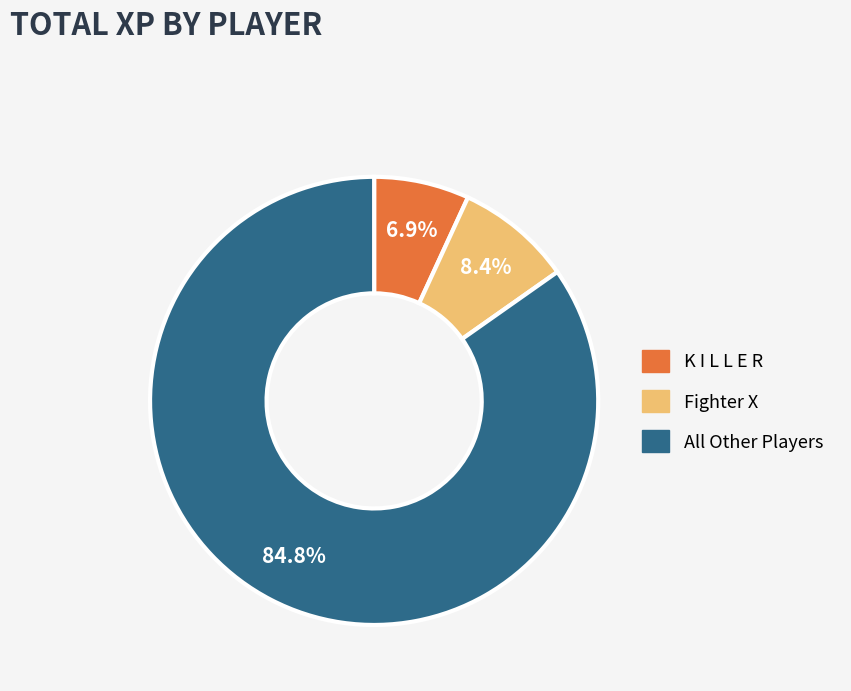

Is there a majority slice in this chart?

Yes